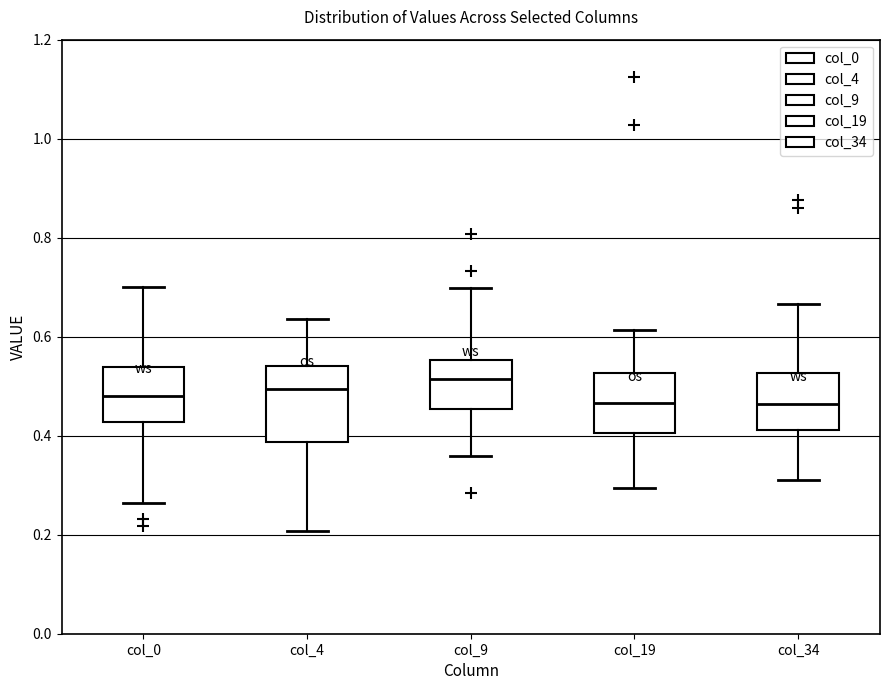

Where does the median line of the box for col_0 sit on the y-axis? The values are not printed on the chart, so give them approximately, as read against the axis.

0.48